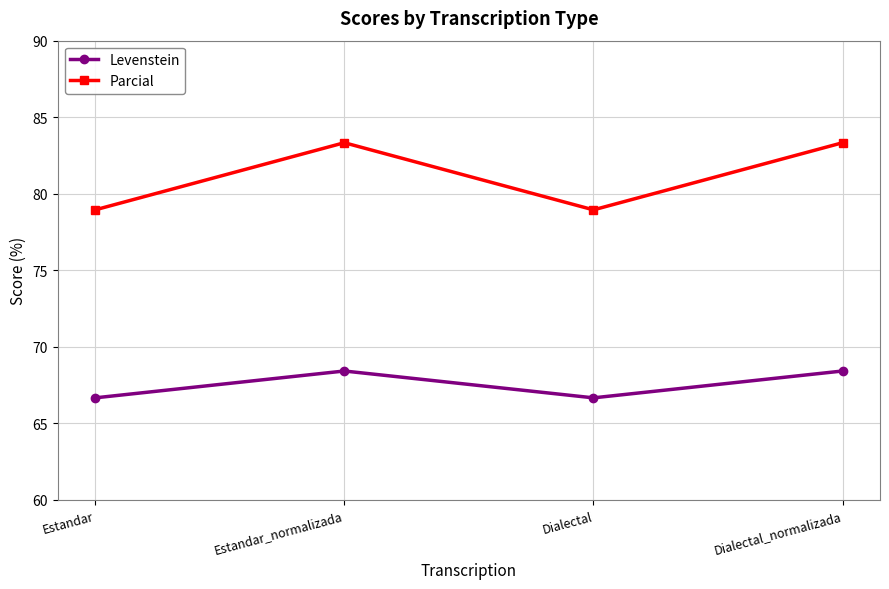

How many data points does each series have?

4